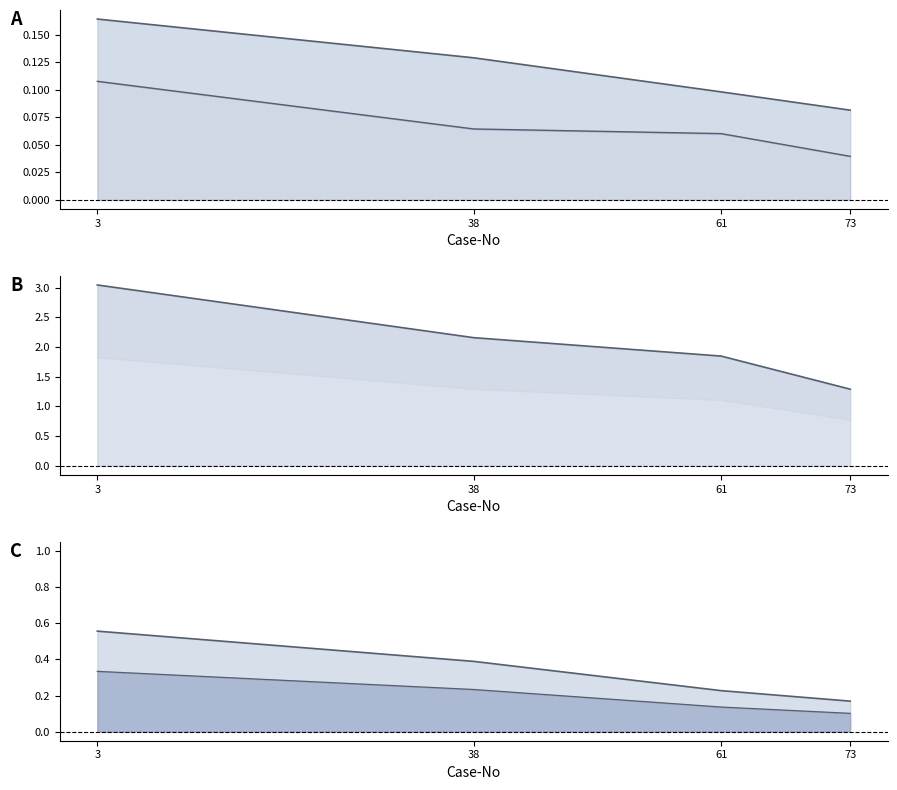

What is the maximum value shown in the chart?

3.0